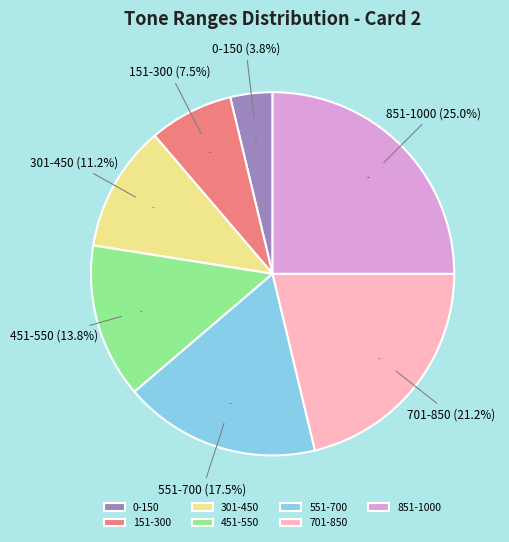

True or false: 551-700 accounts for 29% of the total.

False